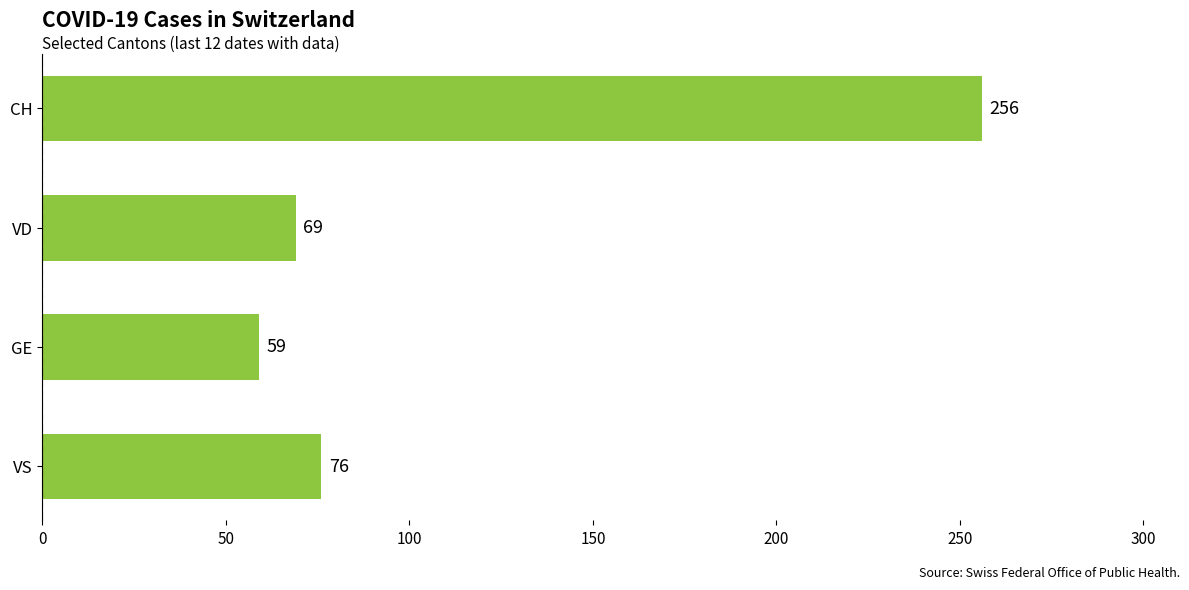

What is the average value?

115